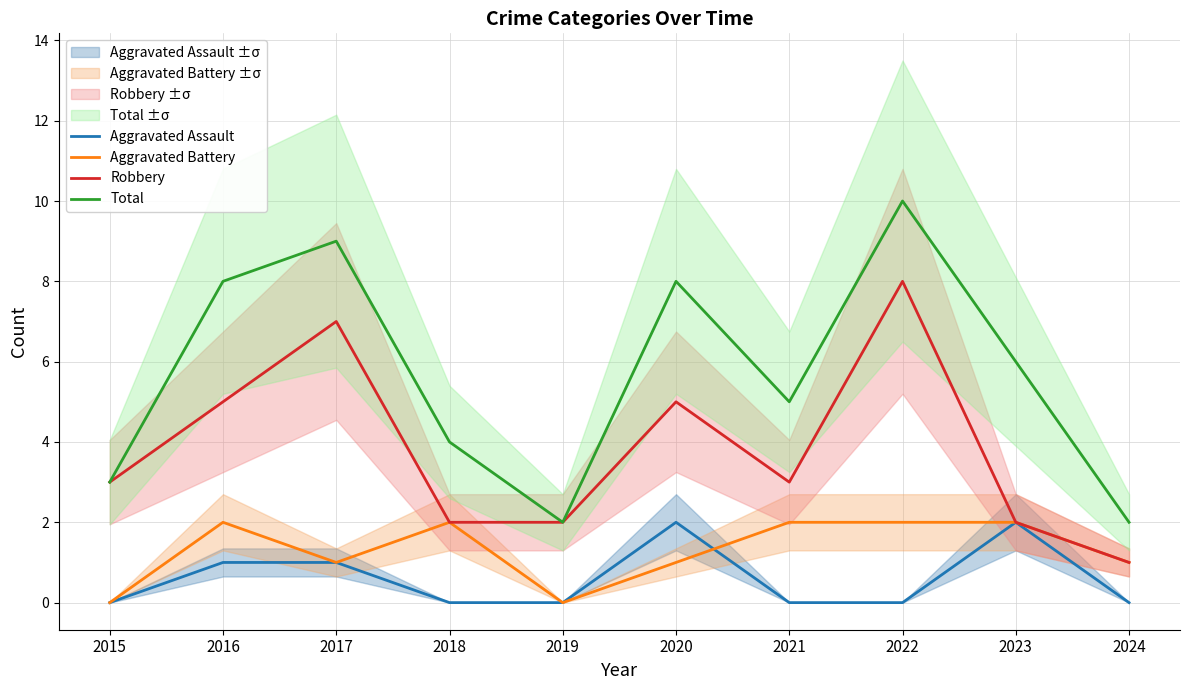

What is the difference between the Robbery values at 2015 and 2018?

1